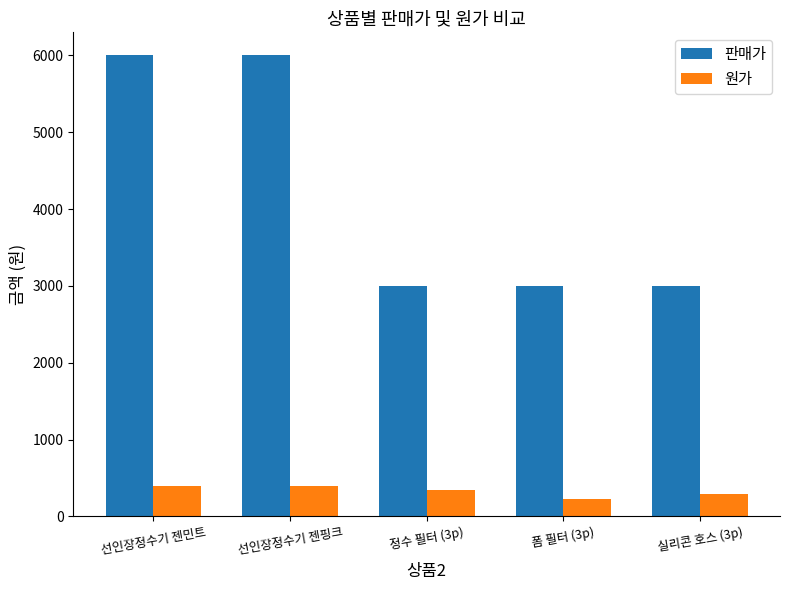

List the series in order of their peak value, highest first.

판매가, 원가